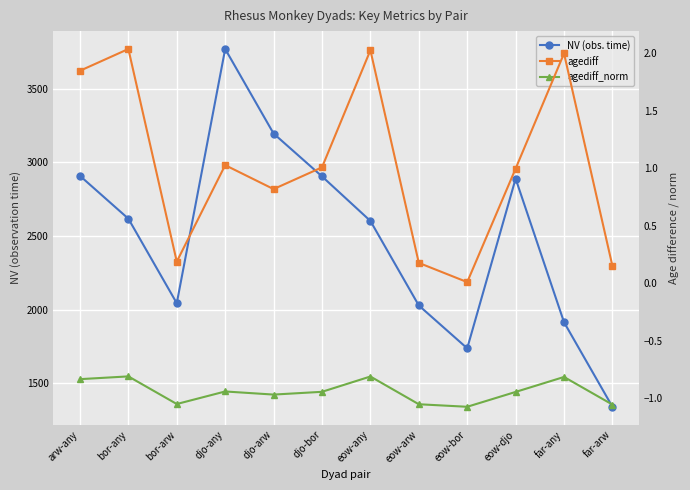

Reading left to right, extract all data points from this chart.

NV (obs. time): 2908.9	2617.9	2043.6	3770.6	3196.3	2905.3	2602.6	2028.3	1737.3	2890.0	1914.4	1340.1
agediff: 1.8	2.0	0.2	1.0	0.8	1.0	2.0	0.2	0.0	1.0	2.0	0.2
agediff_norm: -0.8	-0.8	-1.0	-0.9	-1.0	-0.9	-0.8	-1.1	-1.1	-0.9	-0.8	-1.1